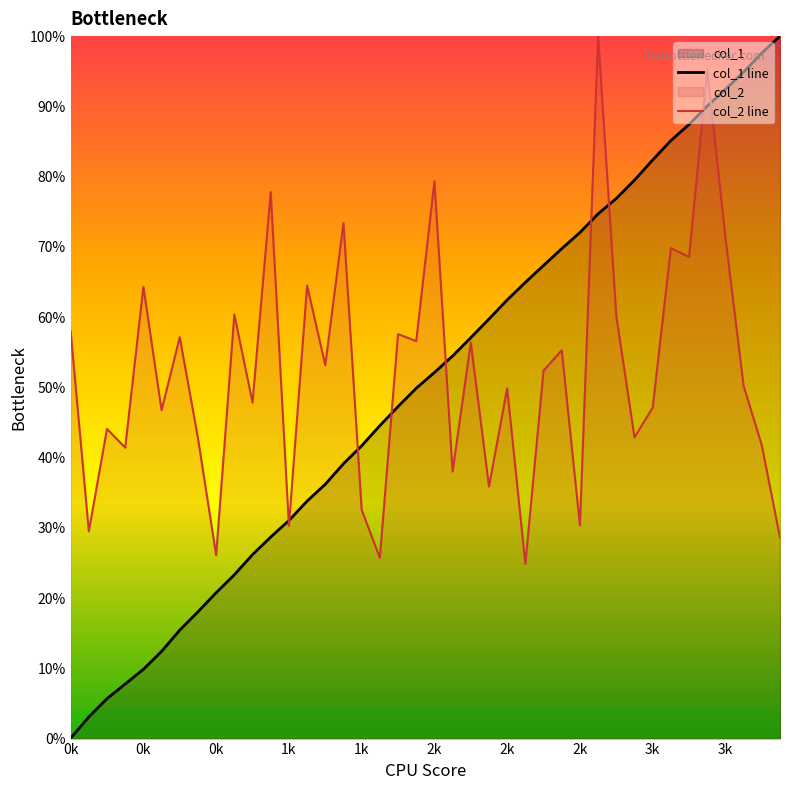

Which series has the largest total across all categories?

col_2 line